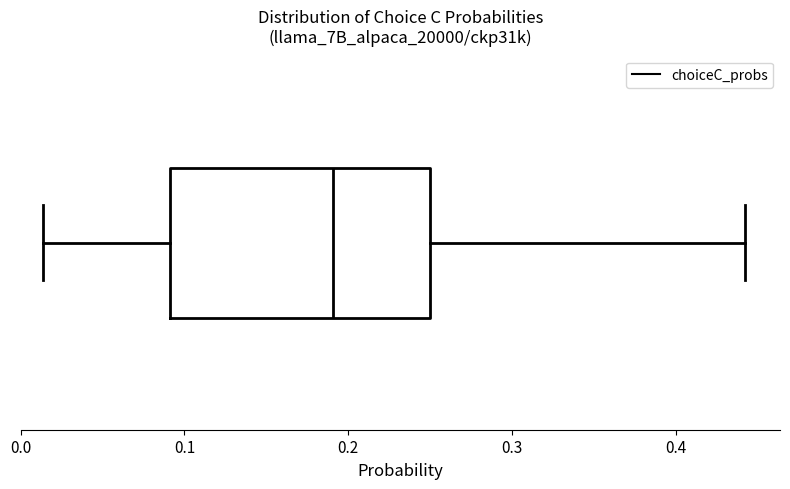

Read this box plot against the x-axis: the position of the median line, the range covered by the box, and the ends of both whiskers. The values are not printed on the chart, so give them approximately, as read against the axis.

median 0.19, box 0.09 to 0.25, whiskers 0.01 to 0.44